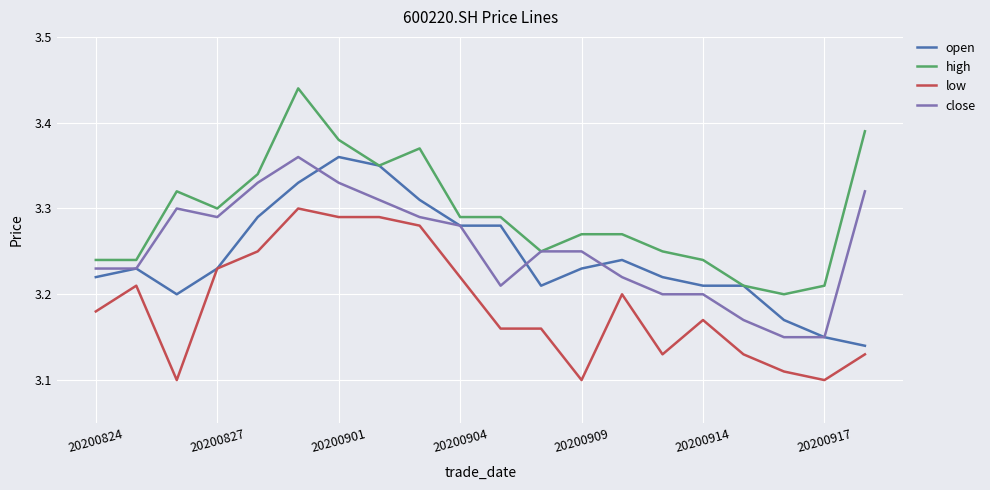

True or false: close and low intersect in this chart.

False